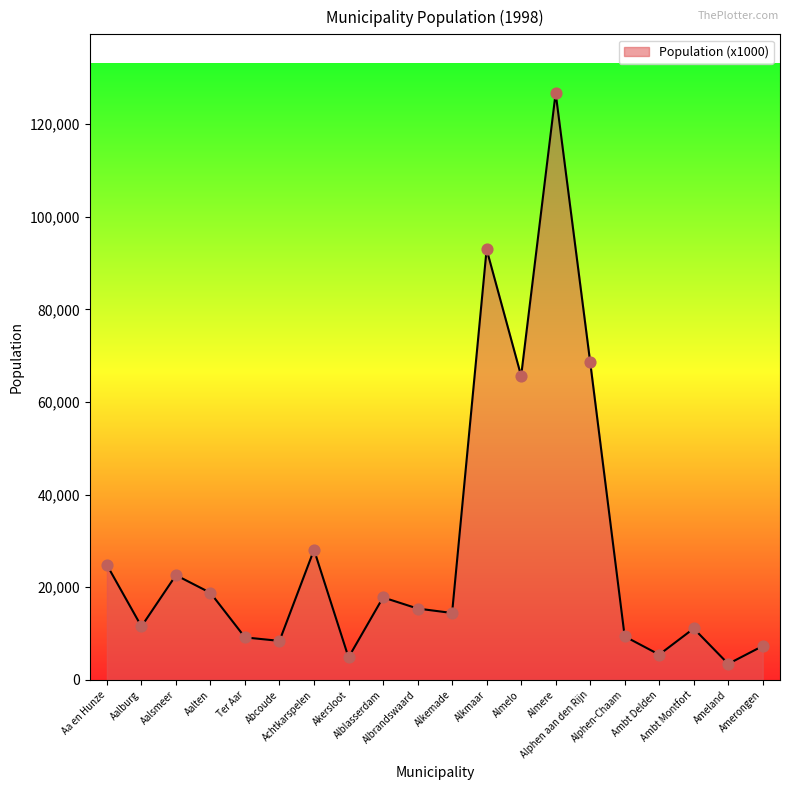

Approximately how many times larger is the value at Aalsmeer compared to Aa en Hunze?

0.9